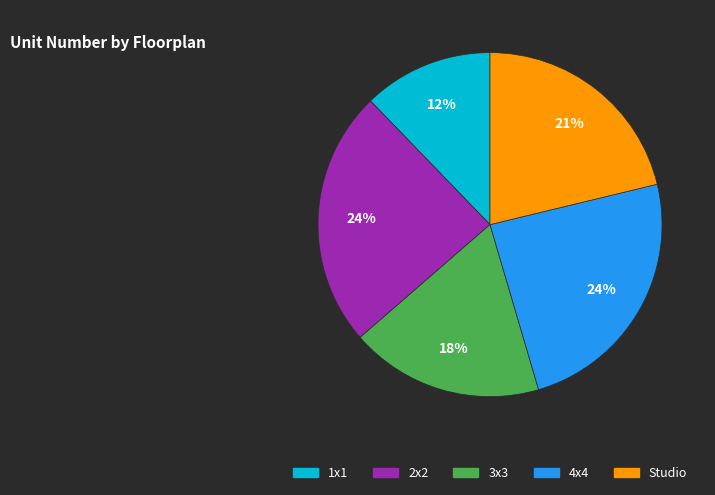

Do 1x1 and 3x3 together represent more than half of the pie?

No